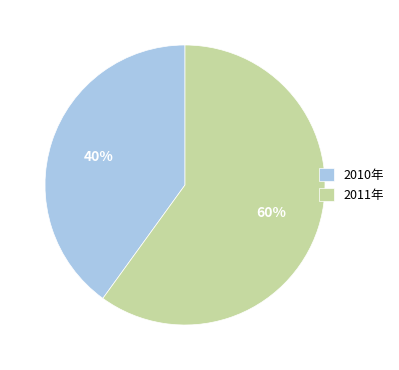

The 2011年 slice represents 70% of the pie. True or false?

False